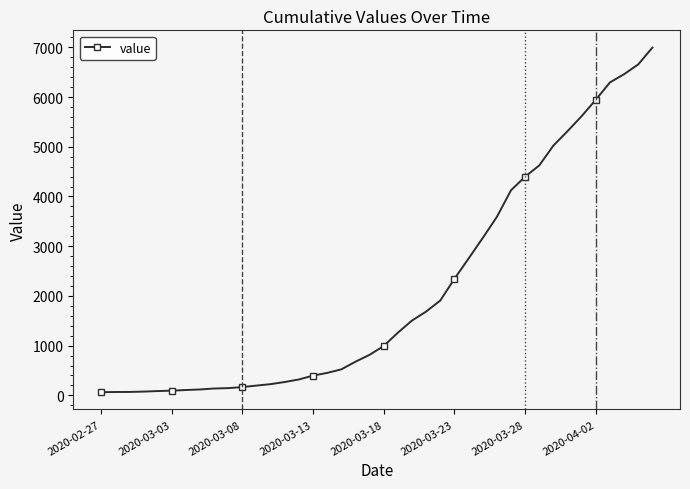

What is the greatest value displayed?

6995